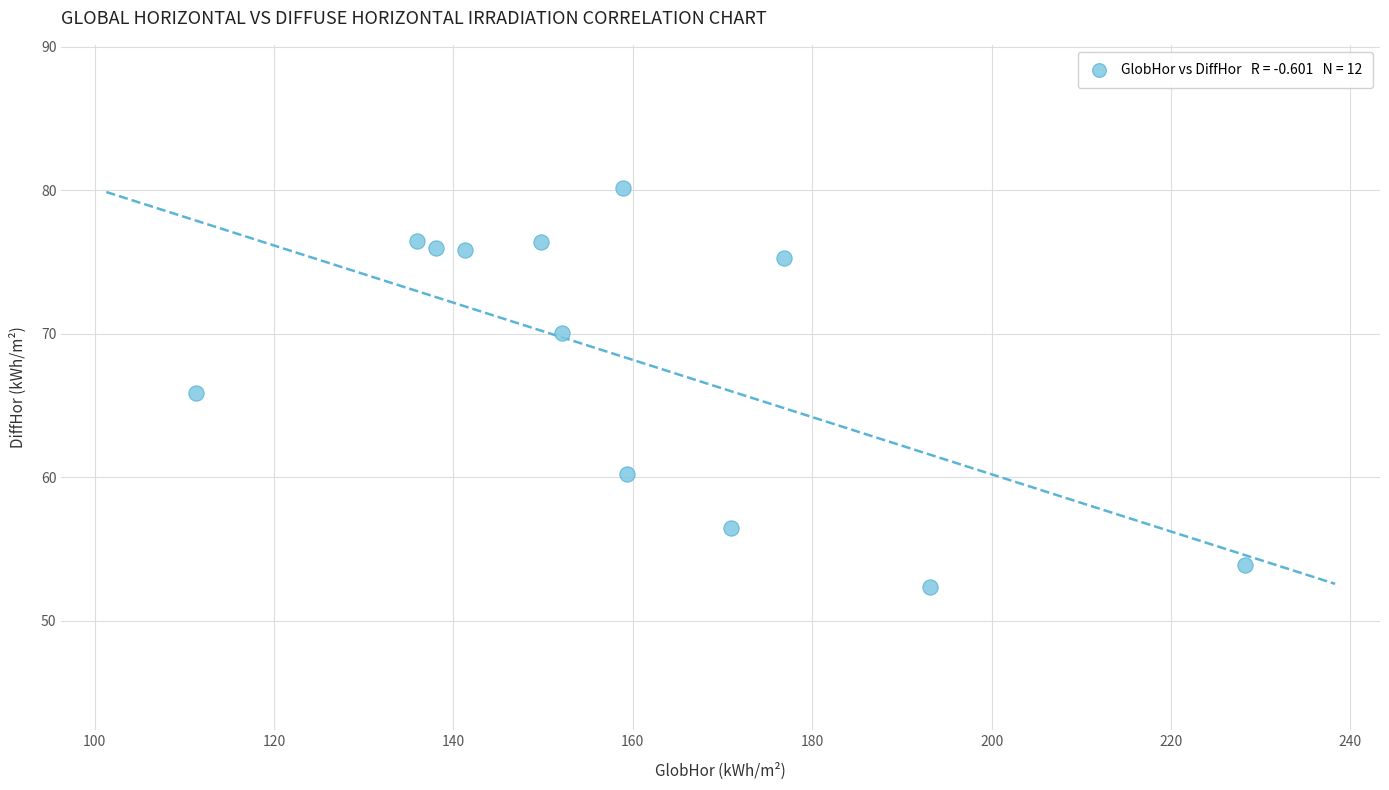

What is the range of X values (max minus min)?

117.0